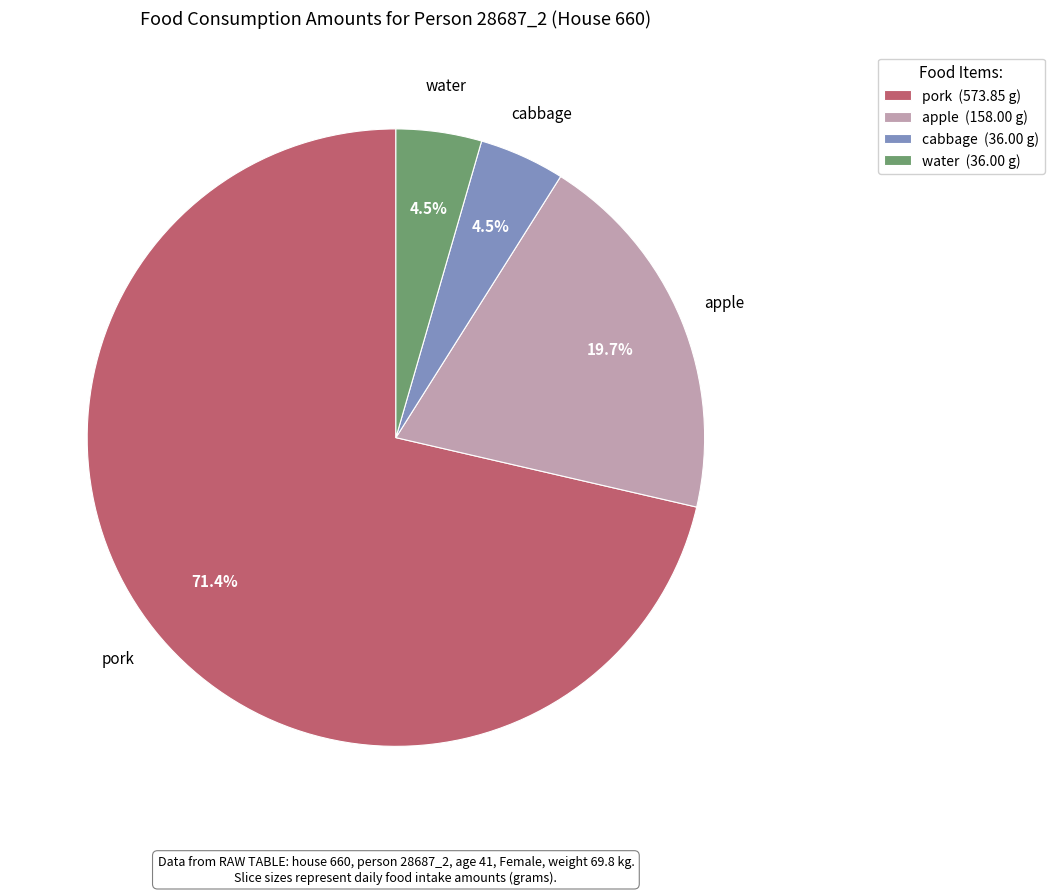

What is the total percentage of water (36.00 g) and cabbage (36.00 g)?

9.0%